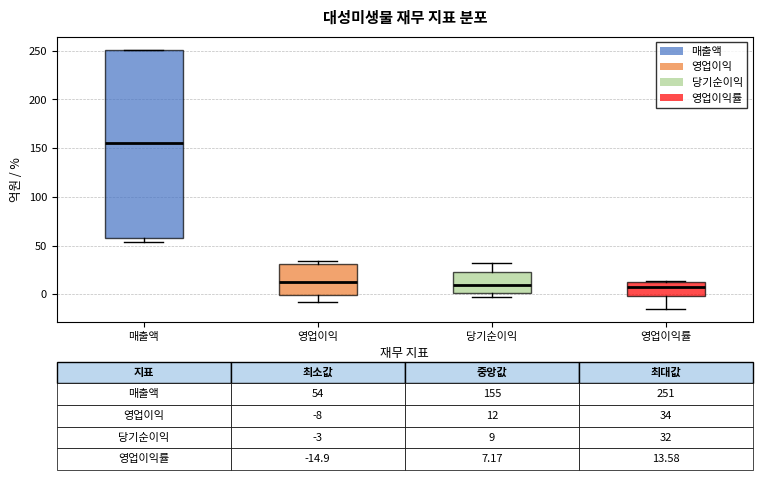

Which box is the tallest, from its lower edge to its upper edge?

매출액